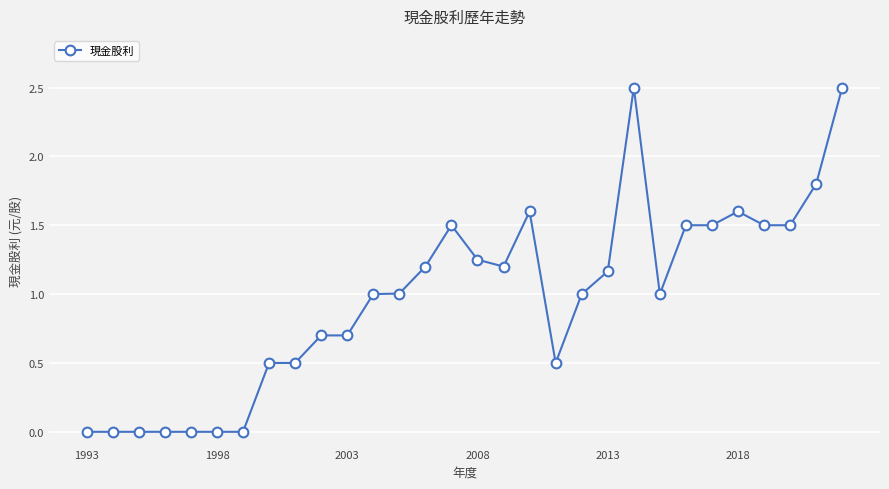

Count the number of categories in the chart.

30